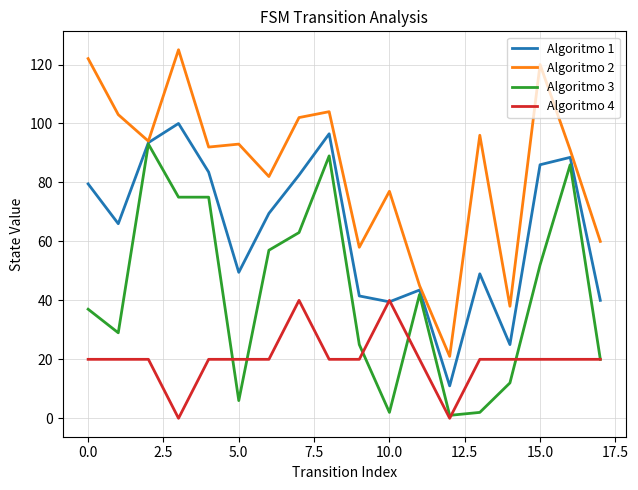

Rank the series by their average value, from highest to lowest.

Algoritmo 2, Algoritmo 1, Algoritmo 3, Algoritmo 4